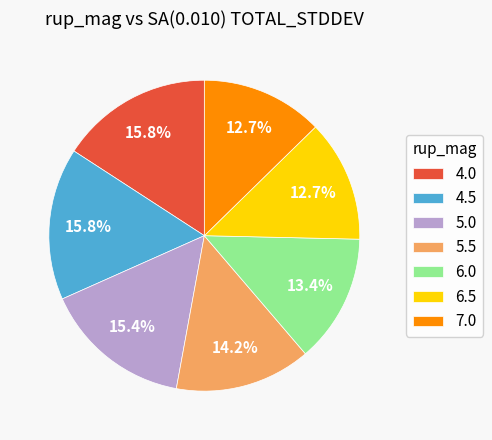

What percentage is the 7.0 slice, to the nearest percent?

13%